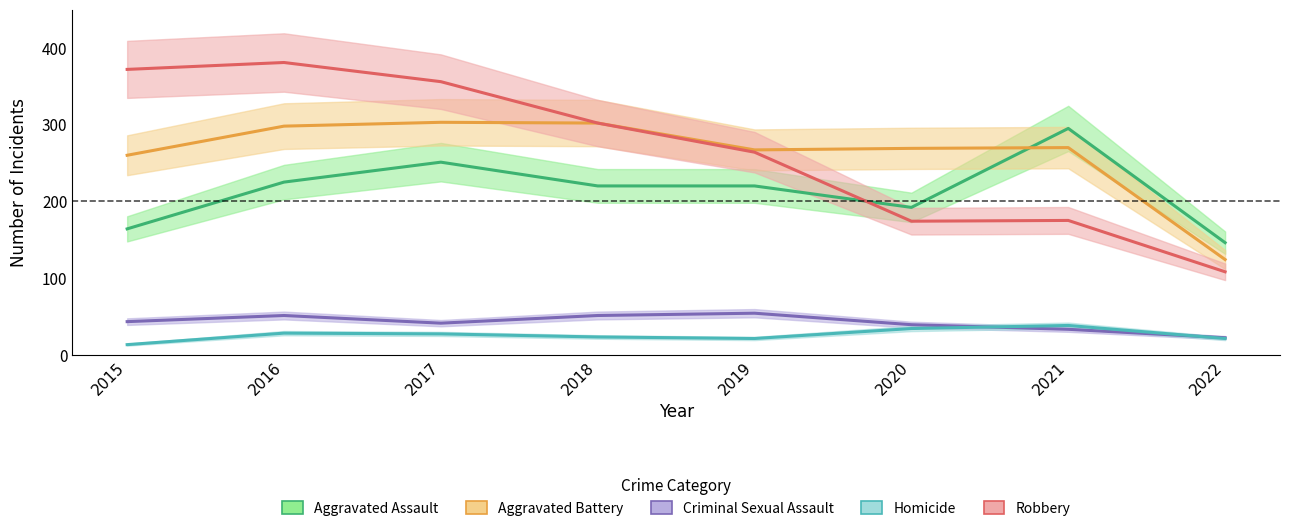

How many lines are shown in the chart?

5